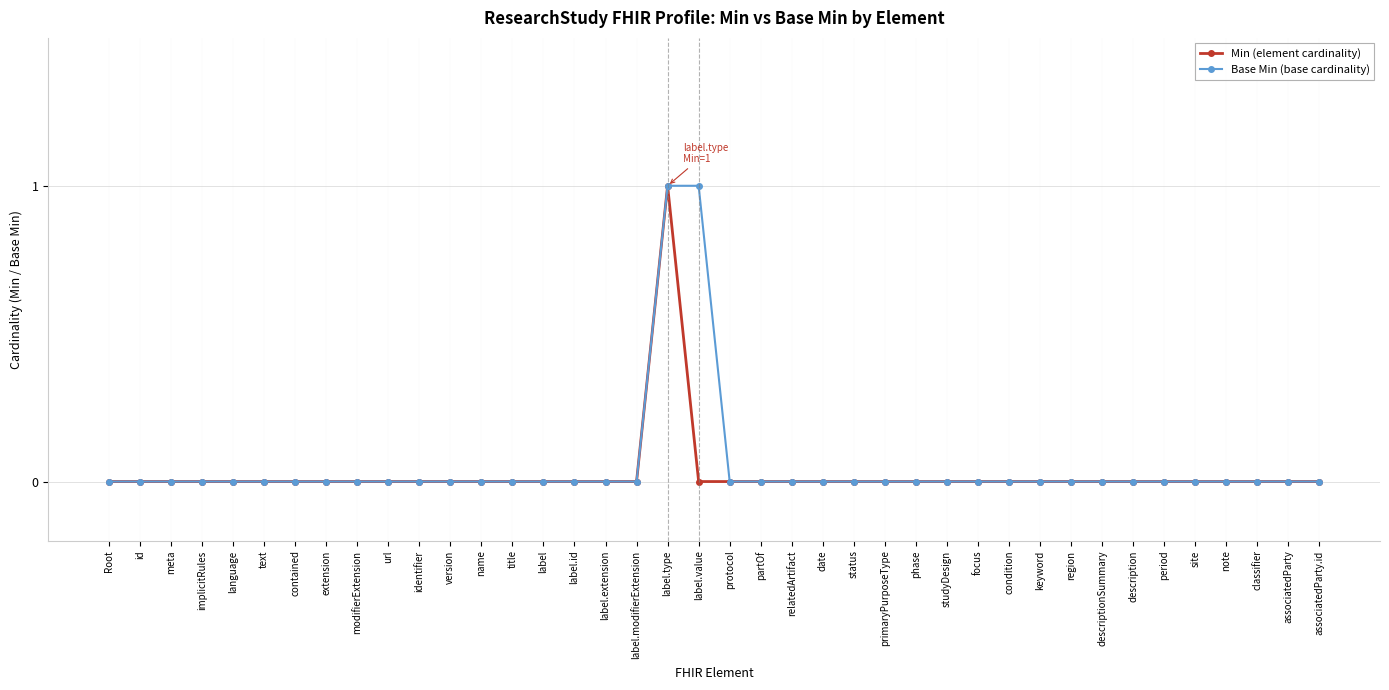

At which category is the sum across all series the highest?

label.type